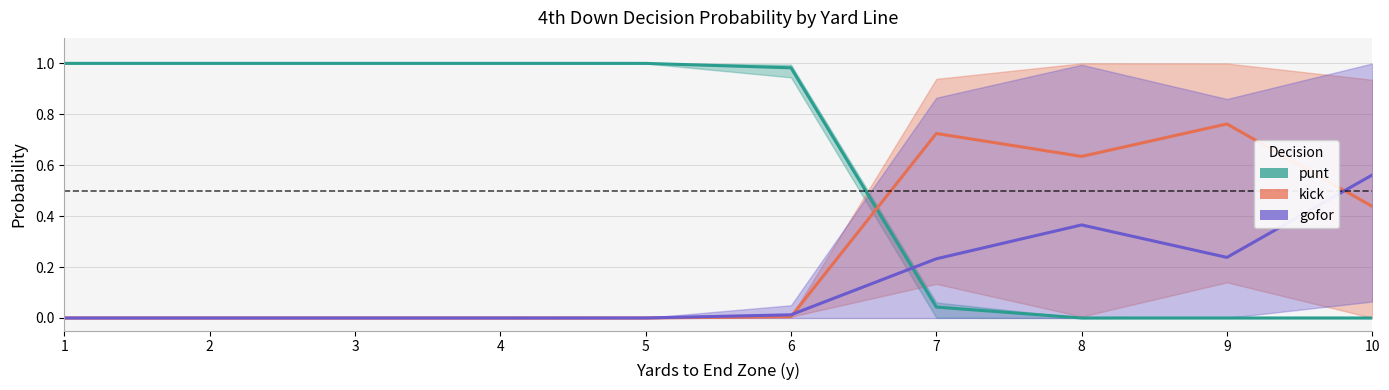

Reading left to right, what are all the values shown in this chart?

punt: 1=1.0	2=1.0	3=1.0	4=1.0	5=1.0	6=1.0	7=0.0	8=0.0	9=0.0	10=0.0
kick: 1=0.0	2=0.0	3=0.0	4=0.0	5=0.0	6=0.0	7=0.7	8=0.6	9=0.8	10=0.4
gofor: 1=0.0	2=0.0	3=0.0	4=0.0	5=0.0	6=0.0	7=0.2	8=0.4	9=0.2	10=0.6